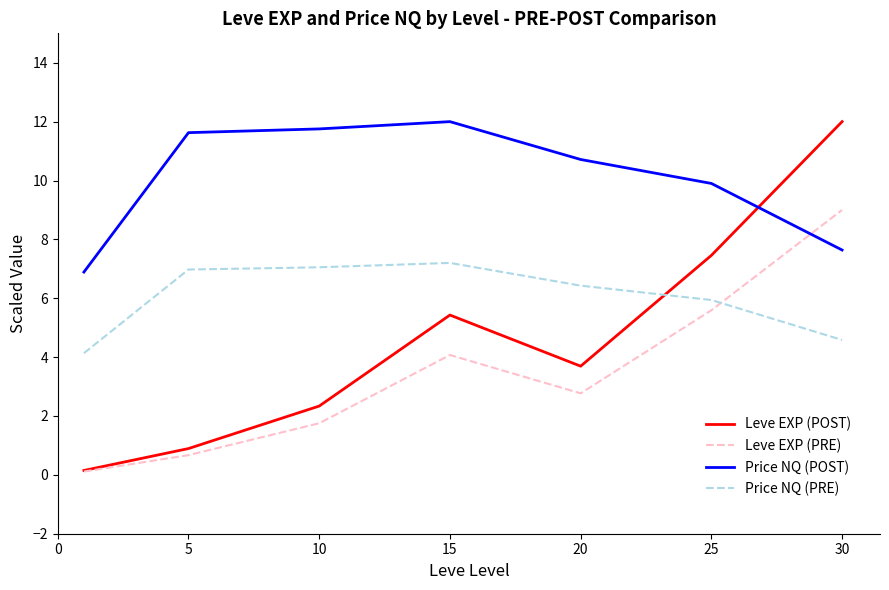

What is the highest value of the Leve EXP (PRE) series?

9.0